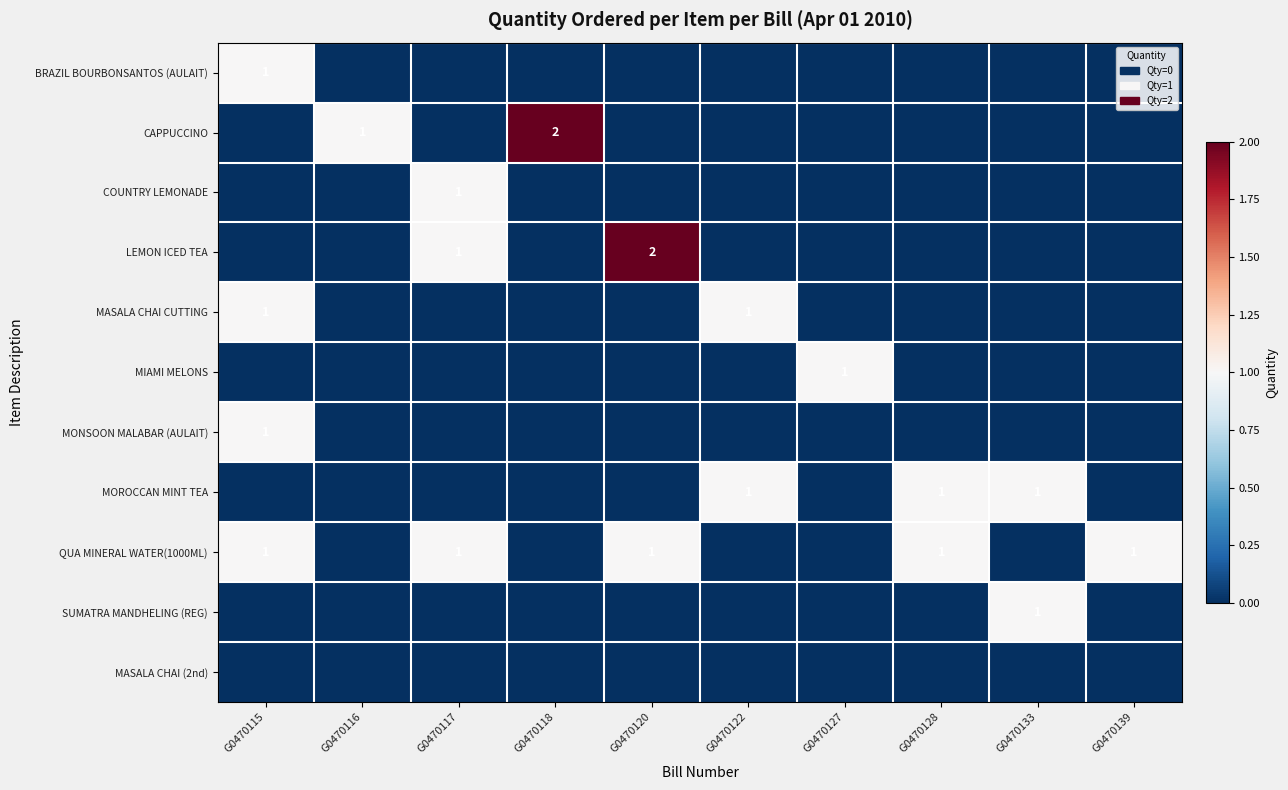

What is the total value across all series at G0470116?

1